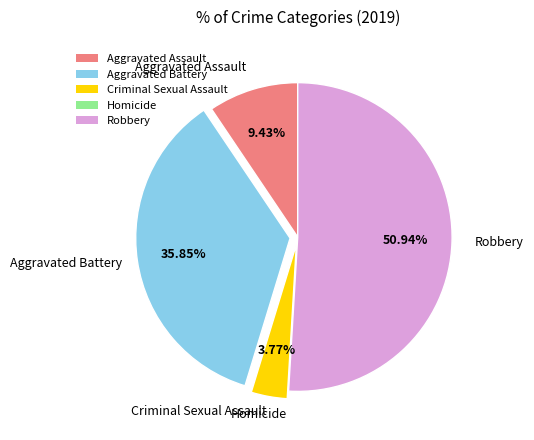

Do Aggravated Battery and Aggravated Assault together represent more than half of the pie?

No